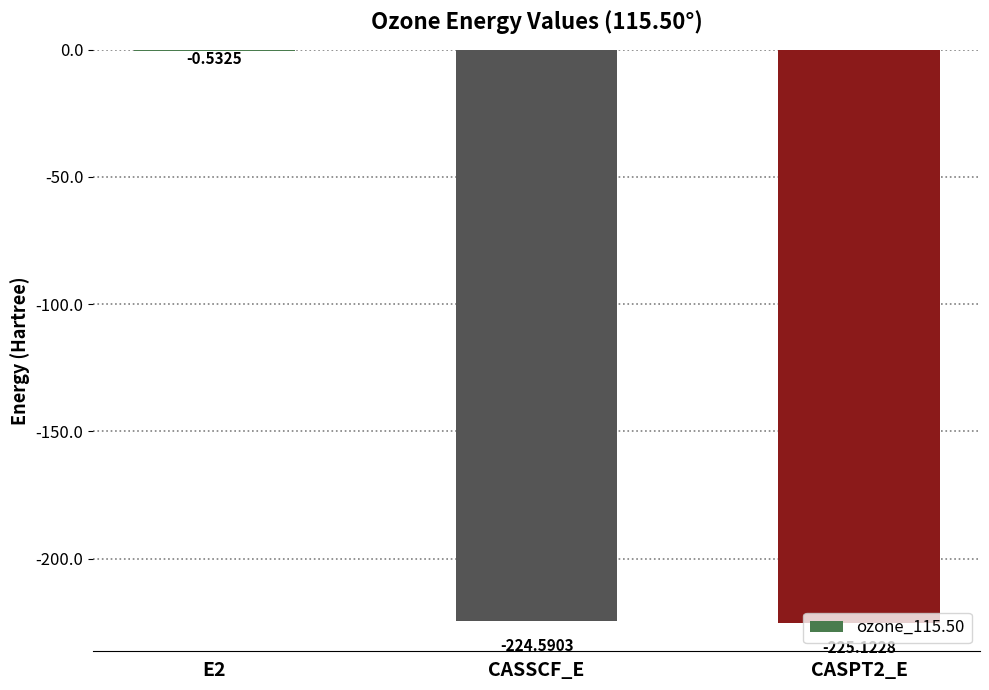

What is the change in value from E2 to CASSCF_E?

-224.1